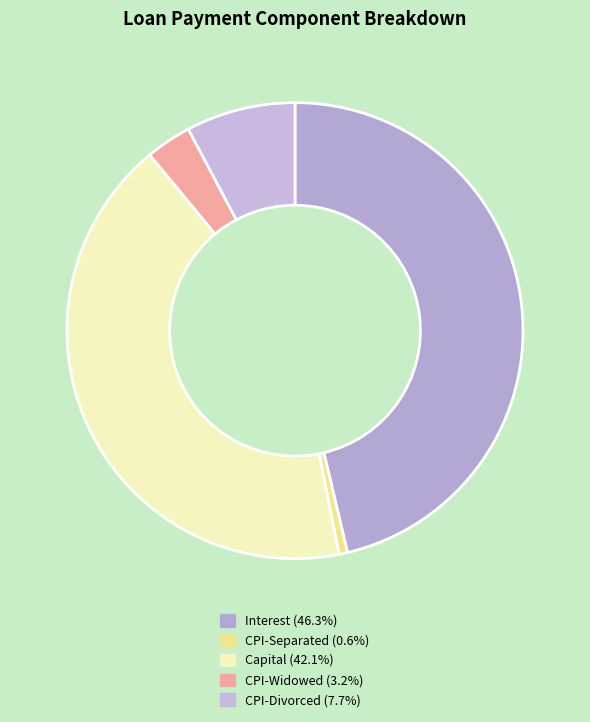

Count the number of slices in the pie.

5